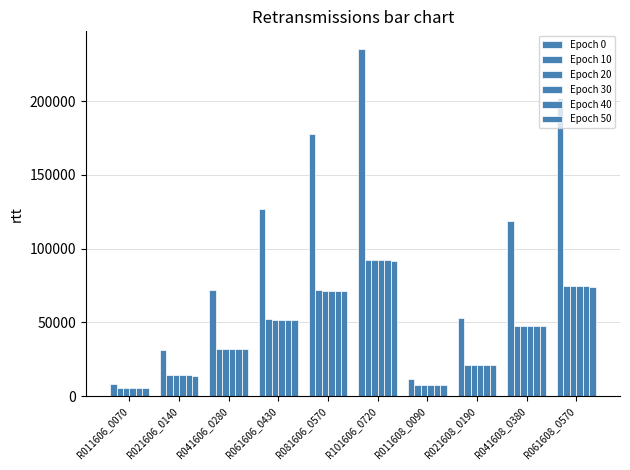

What is the total value across all series at R021608_0190?

158216.6